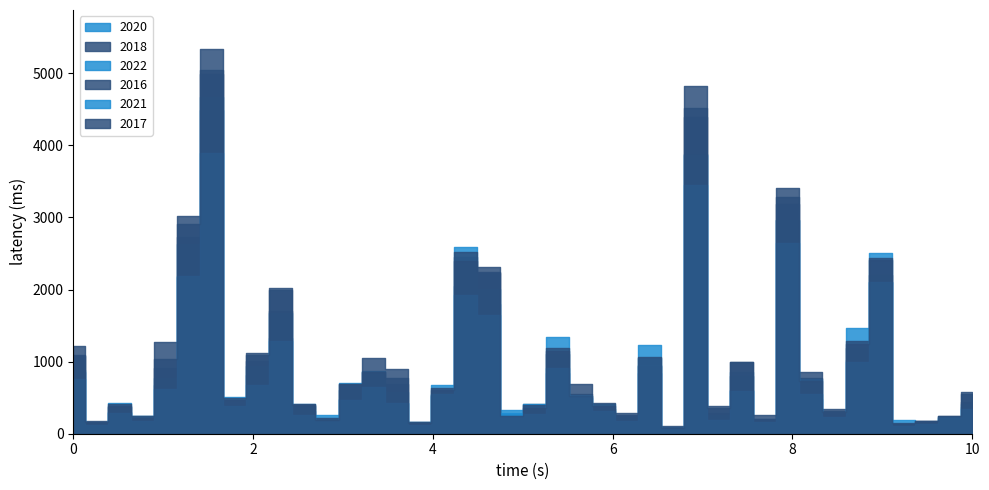

At how many categories does at least one series exceed 100?

40